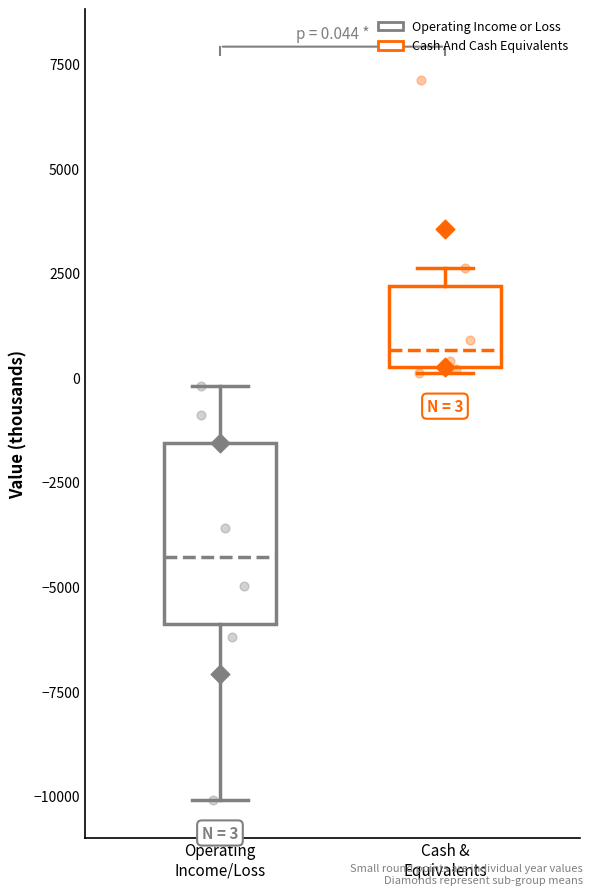

Which box's median line is the lowest?

Operating Income/Loss